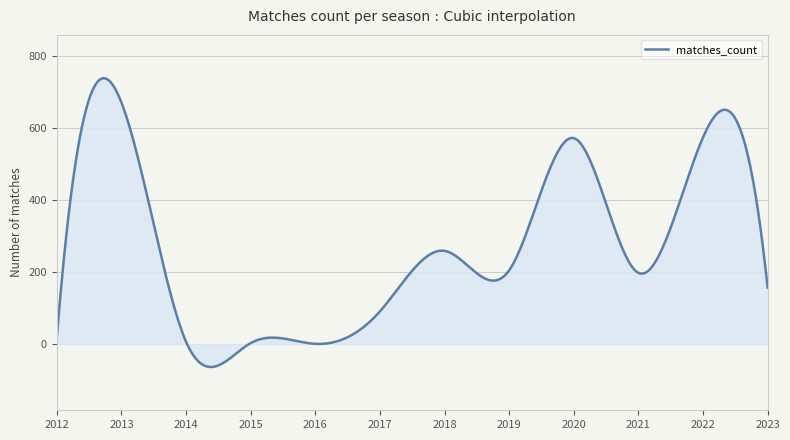

What is the difference between the maximum and minimum values?

801.6